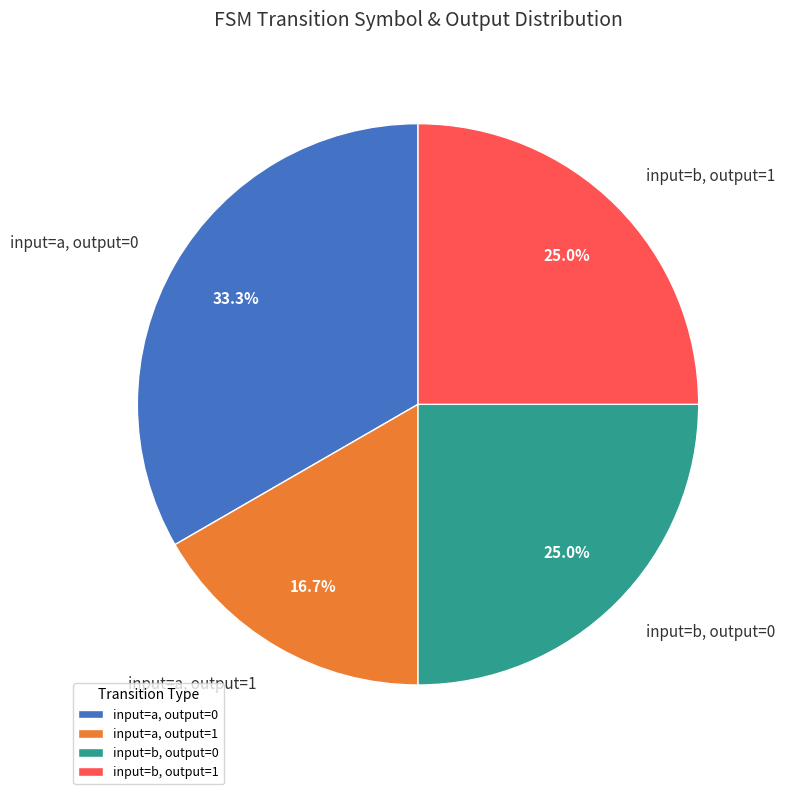

Which category has the biggest portion of the pie?

input=a, output=0